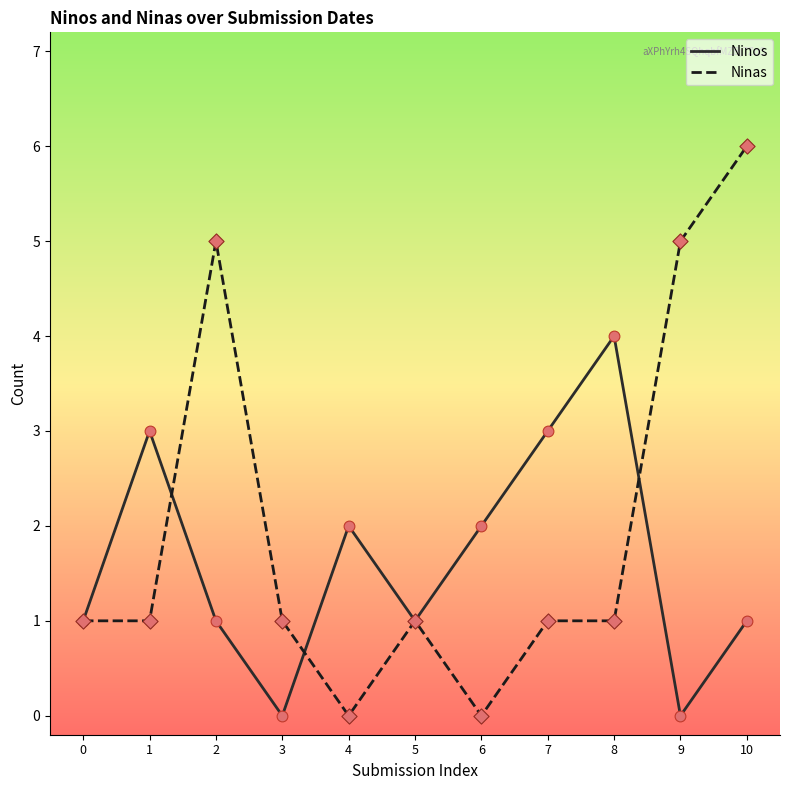

At which category is the sum across all series the highest?

10